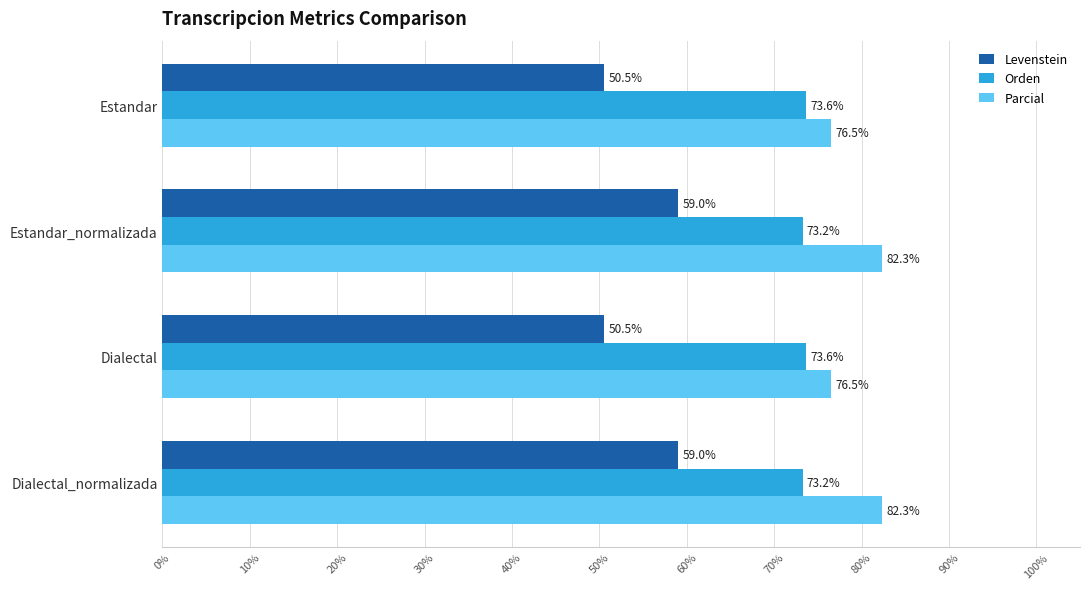

List the series in order of their overall mean, highest first.

Parcial, Orden, Levenstein